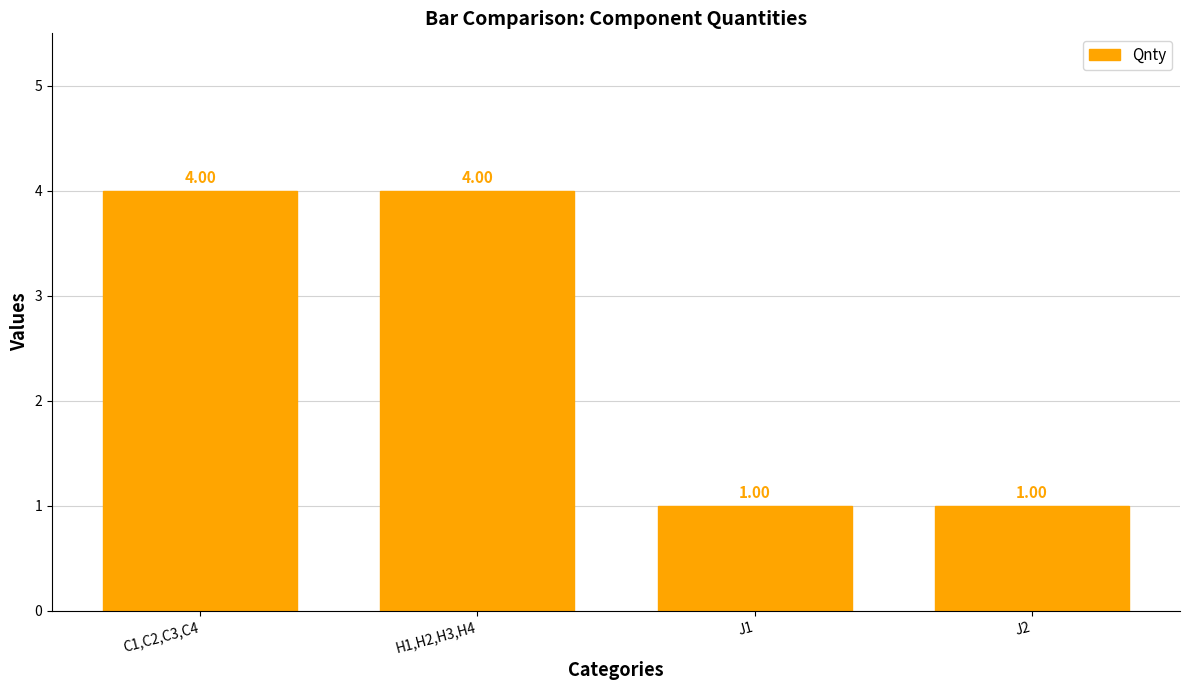

Is it true that the value at C1,C2,C3,C4 is 4?

True